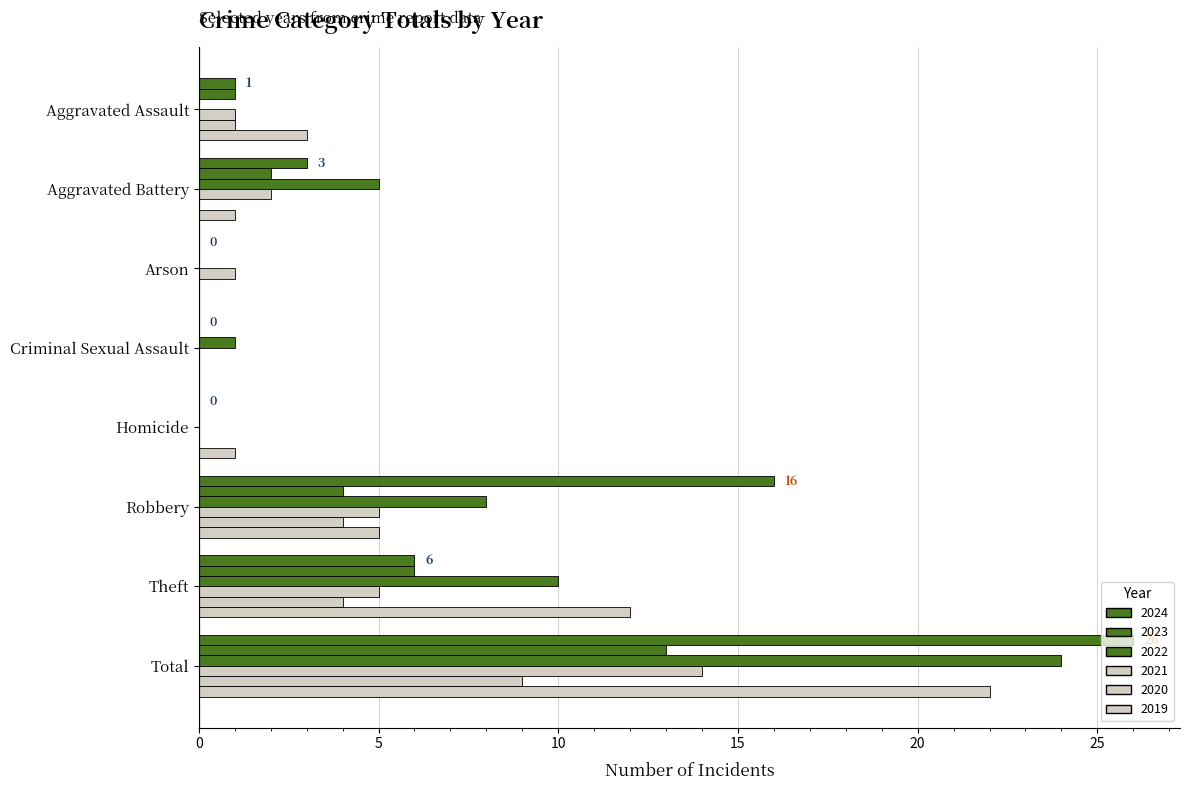

Count the number of categories in the chart.

8